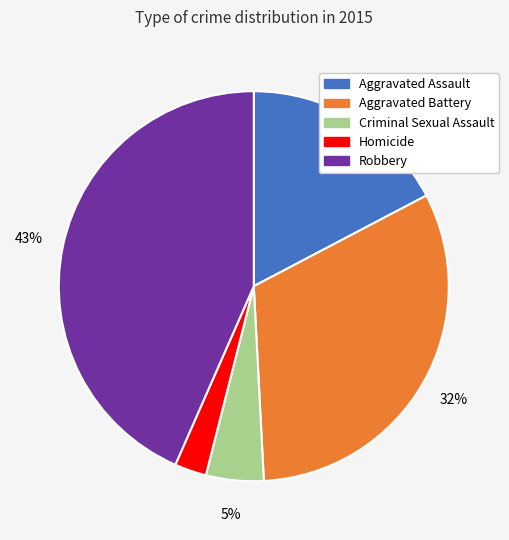

Is Criminal Sexual Assault the majority of the pie?

No